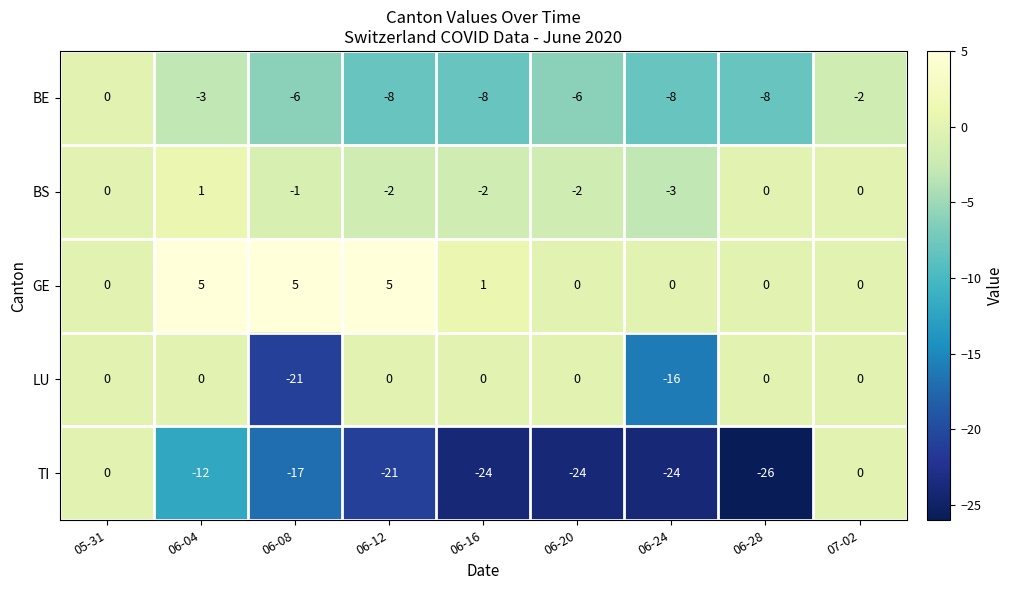

At which category is the sum across all series the highest?

05-31